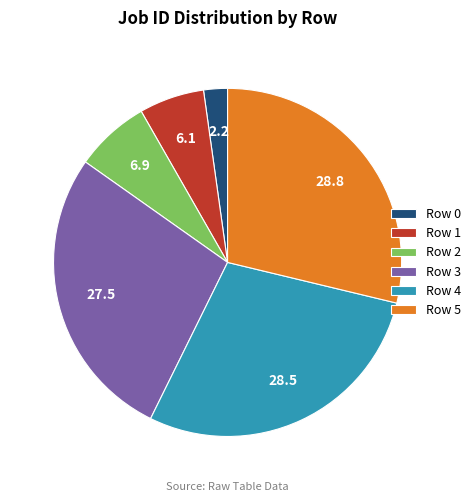

Between Row 3 and Row 5, which is larger?

Row 5